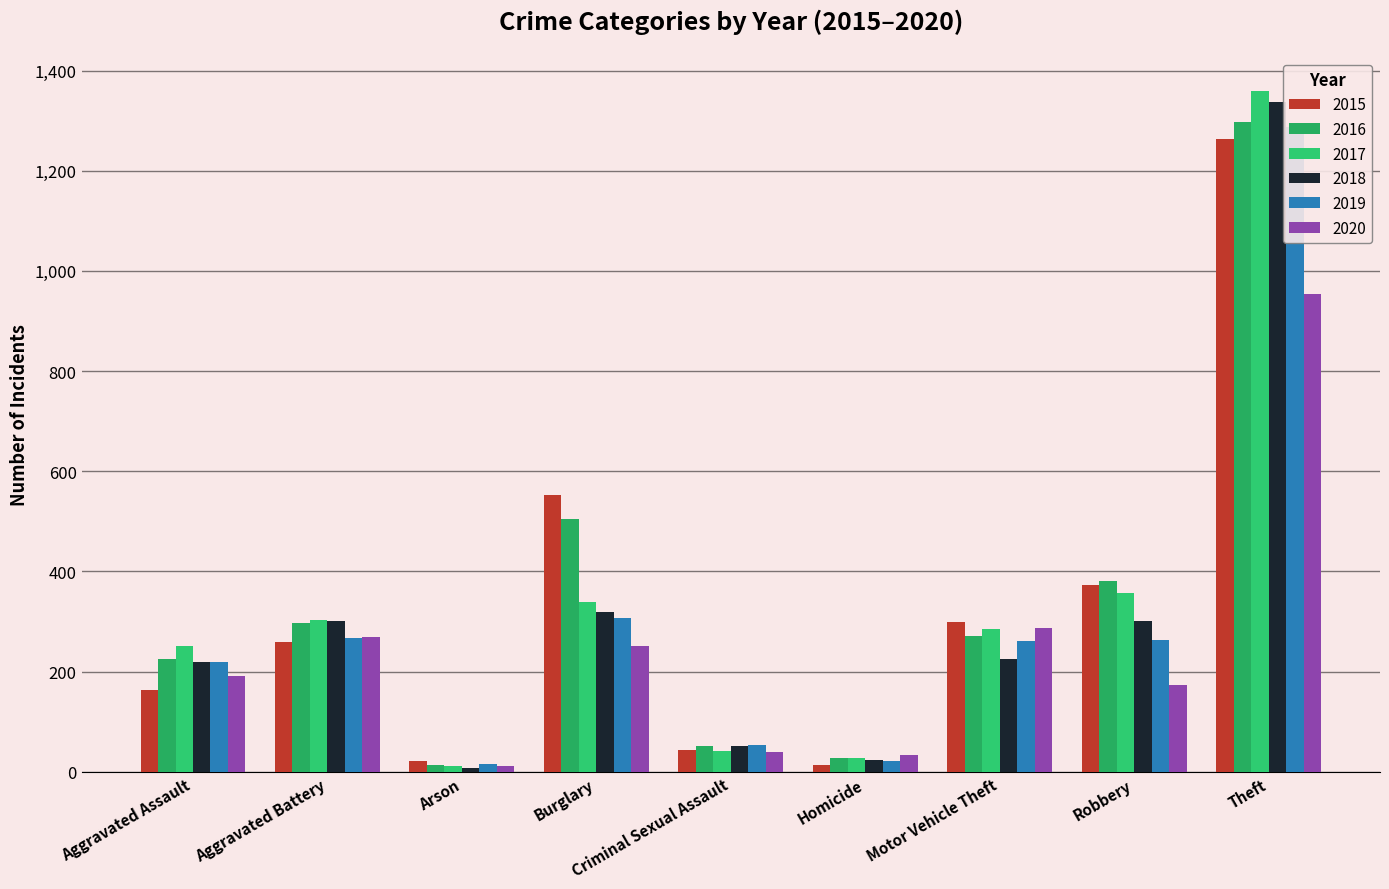

How many groups of bars are there?

9